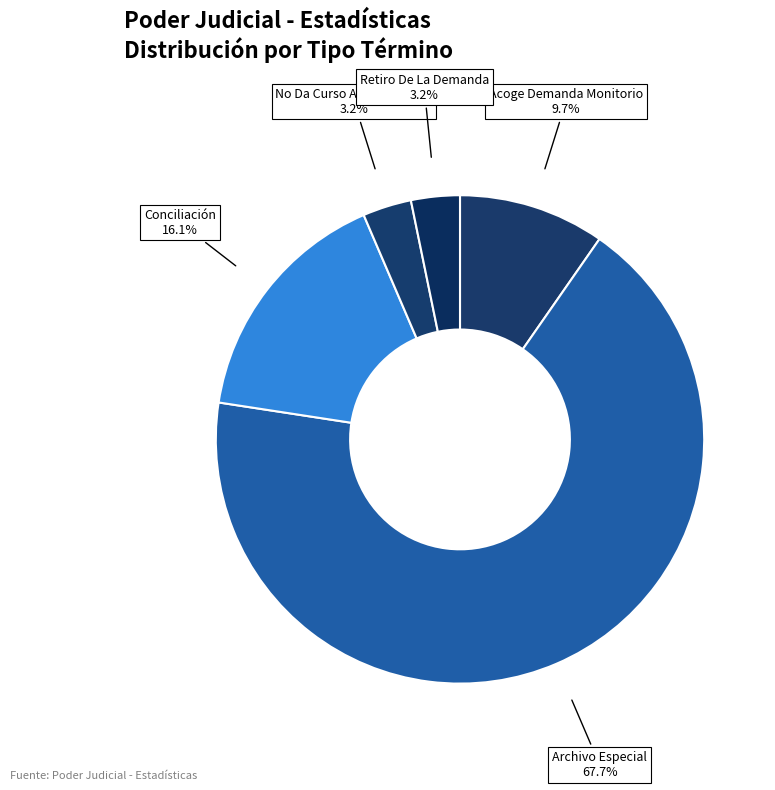

How many segments does this pie chart have?

5